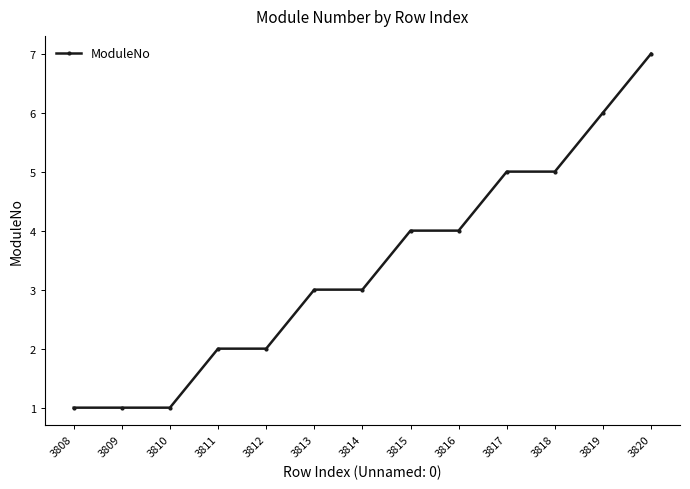

What is the difference between the maximum and minimum values?

6